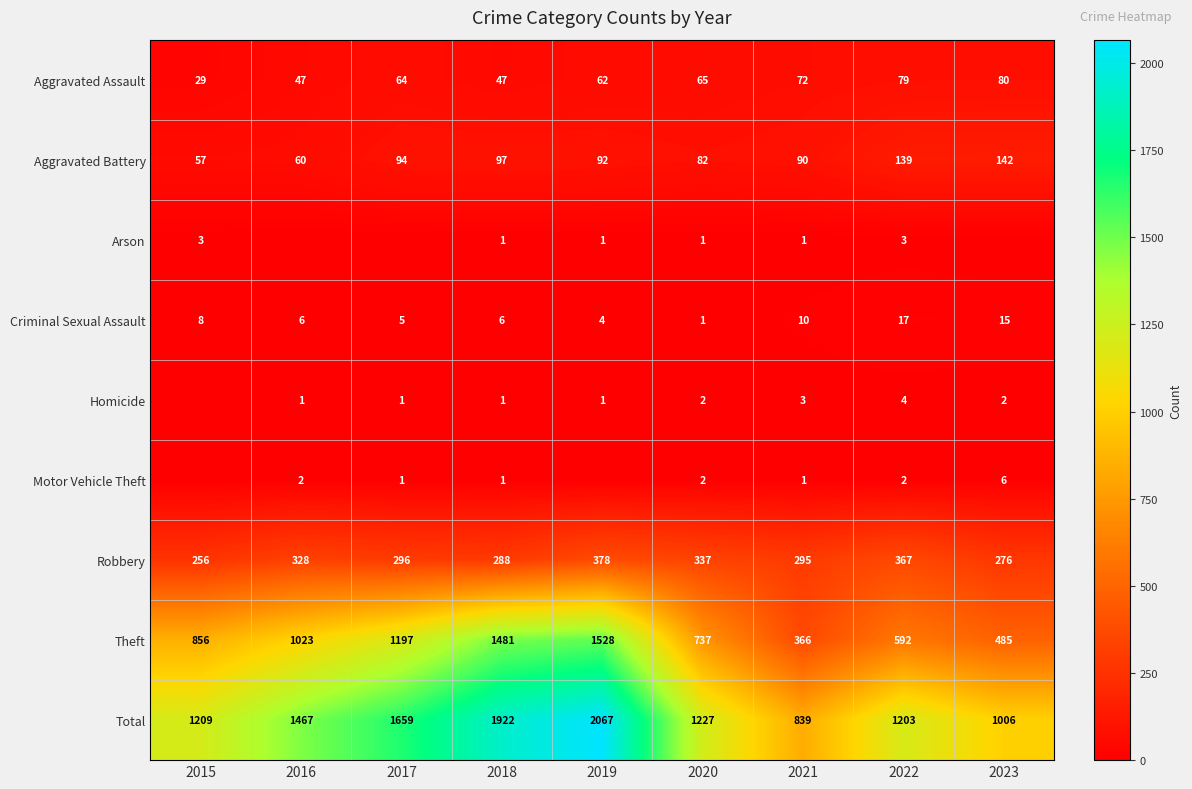

How many data points in Robbery are less than 296?

4